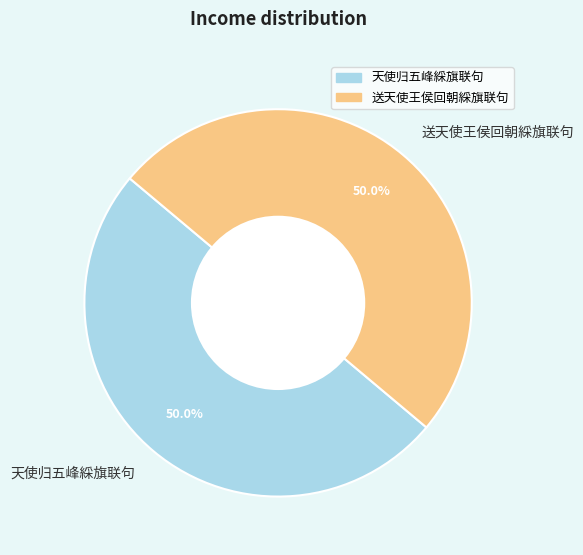

What portion of the pie excludes 天使归五峰綵旗联句?

50.0%